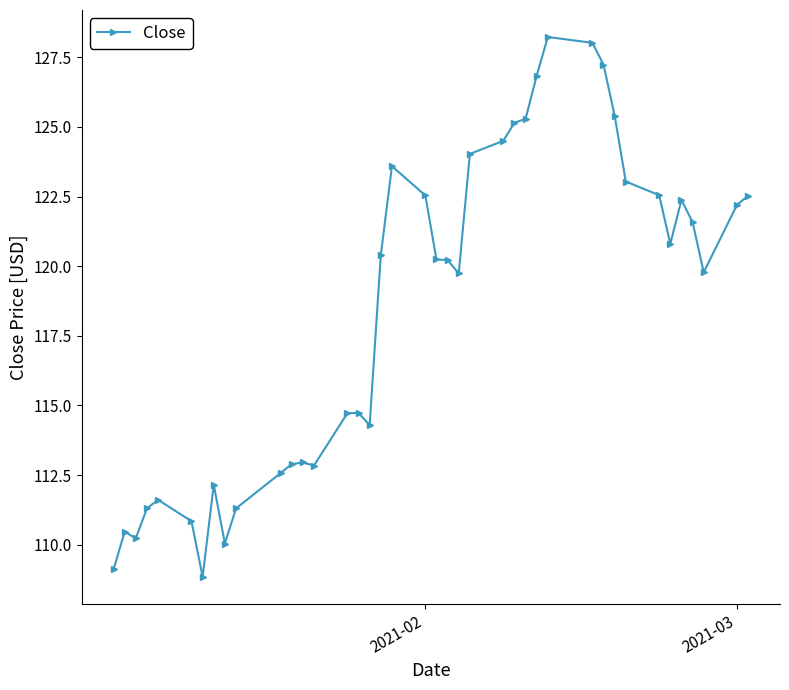

What is the minimum value shown in the chart?

108.8